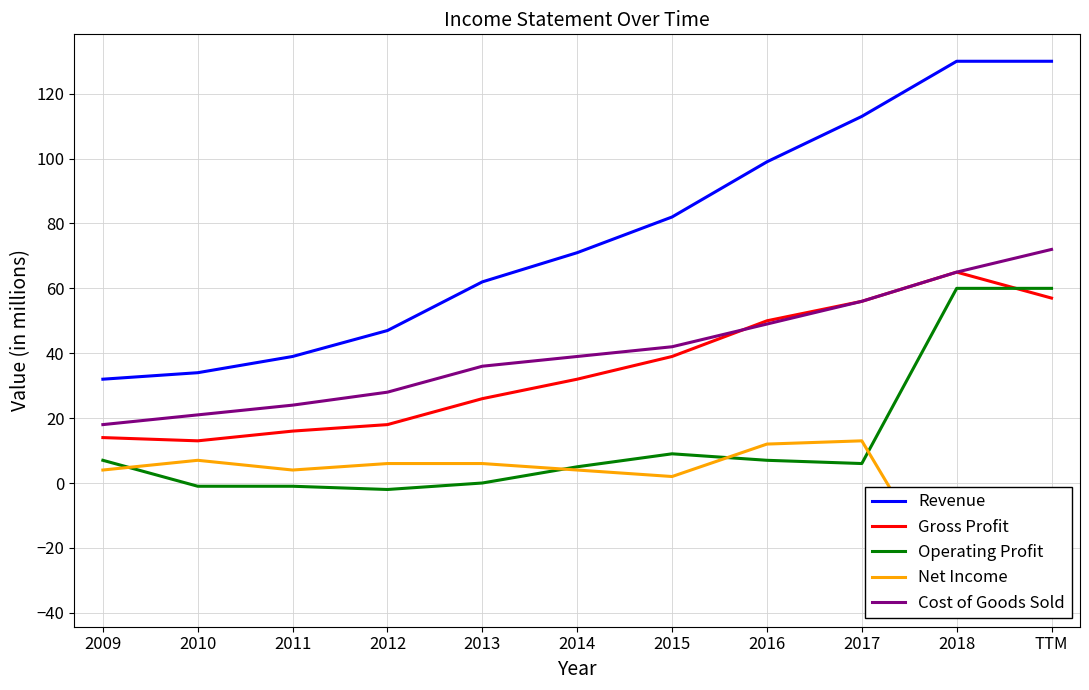

What is the minimum value for Revenue?

32